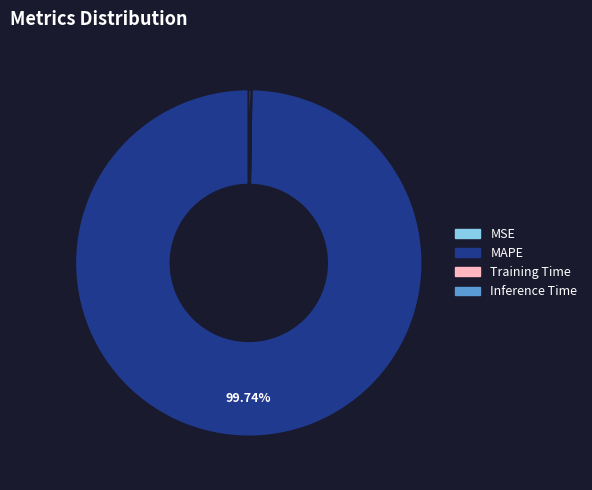

Which category has the biggest portion of the pie?

MAPE